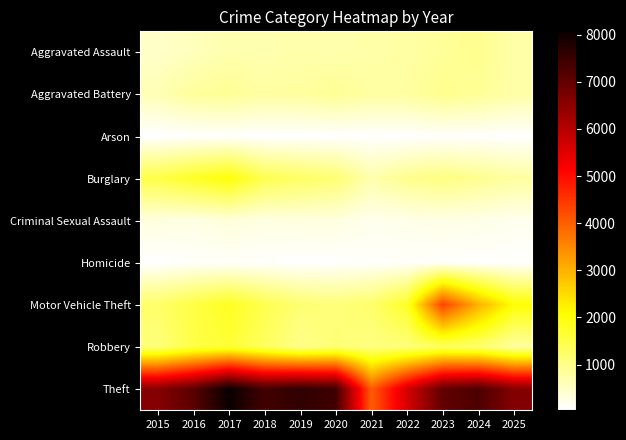

At how many categories does at least one series exceed 6467?

9